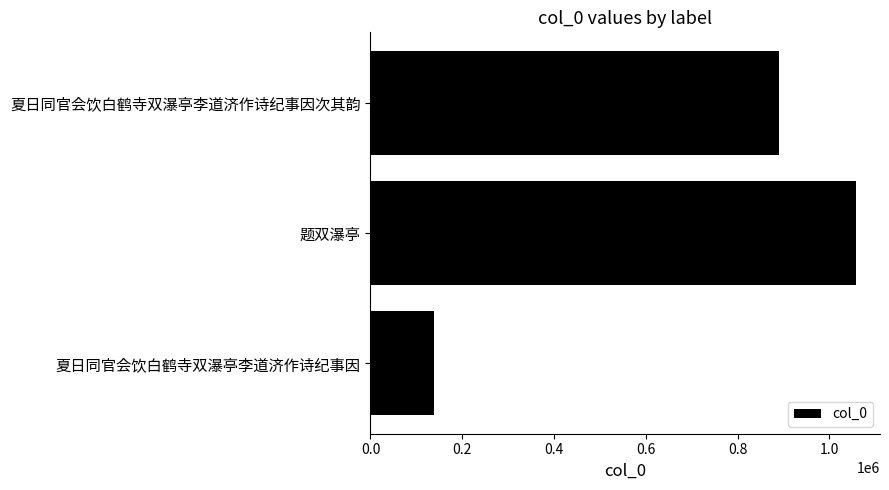

Reading top to bottom, what are all the values shown in this chart?

夏日同官会饮白鹤寺双瀑亭李道济作诗纪事因次其韵=889606	题双瀑亭=1057296	夏日同官会饮白鹤寺双瀑亭李道济作诗纪事因=138441